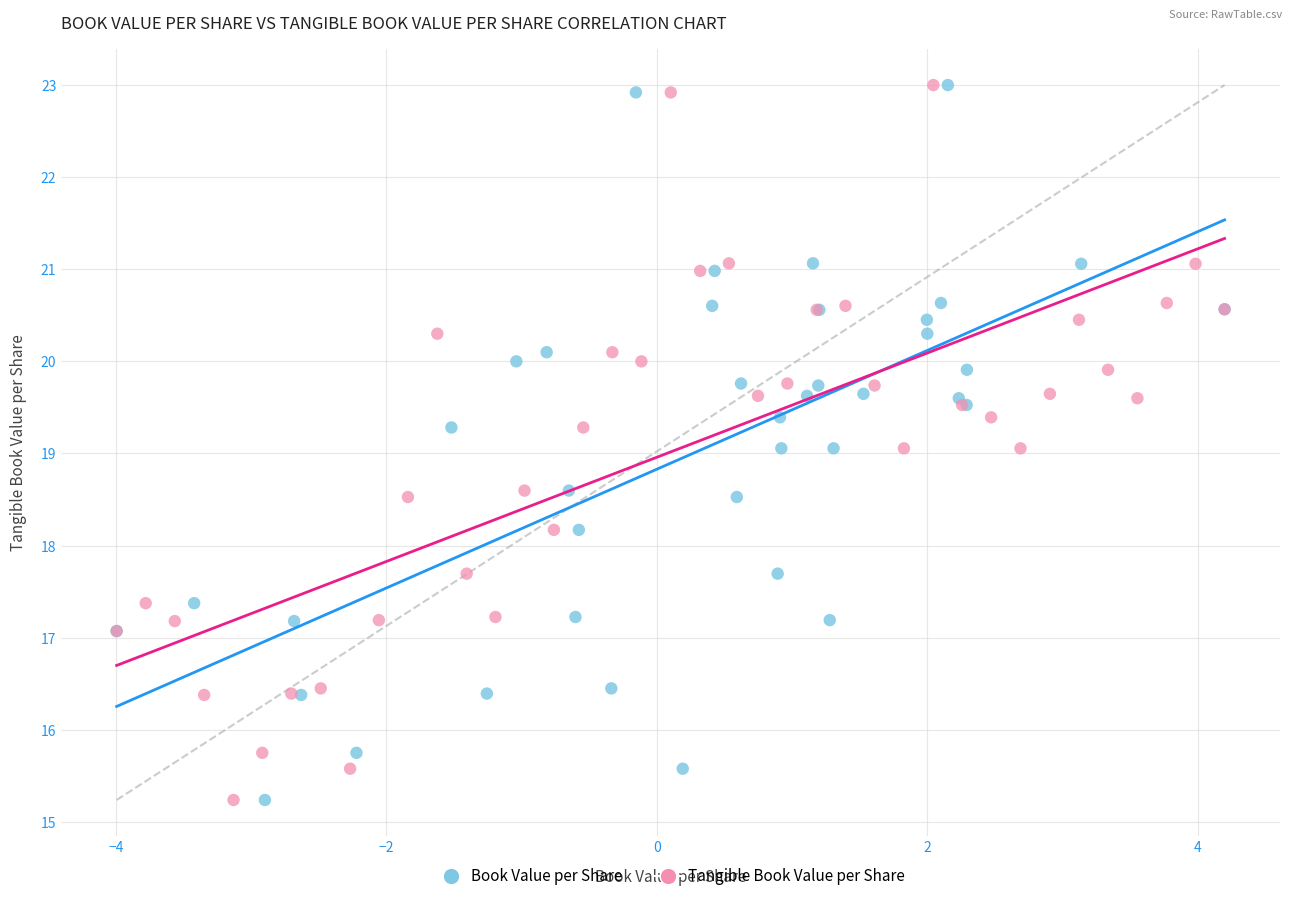

What are all the series names shown in the legend?

Book Value per Share, Tangible Book Value per Share